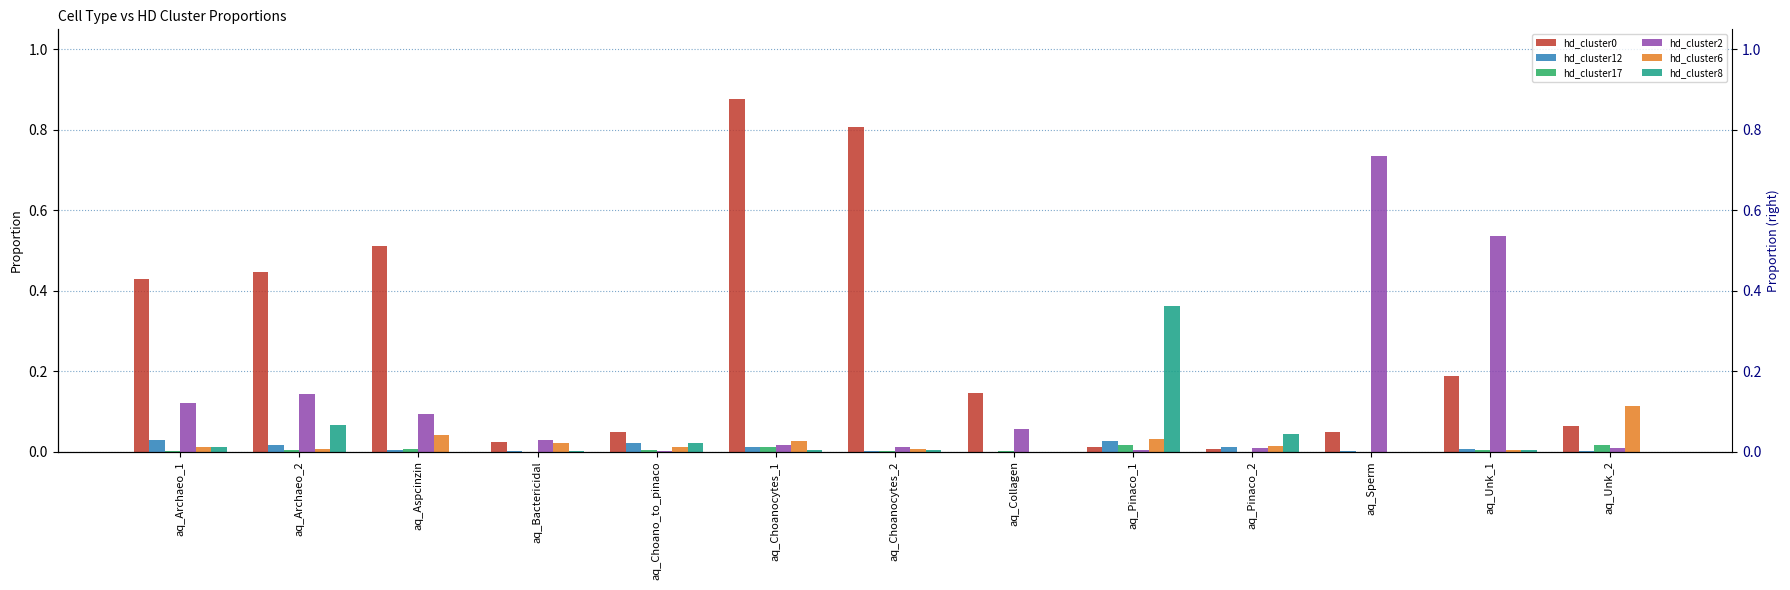

Between aq_Choanocytes_1 and aq_Pinaco_2, which is larger?

aq_Choanocytes_1